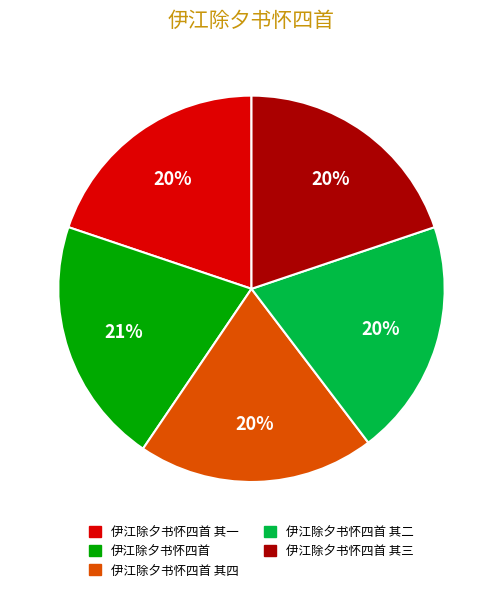

Does any single category account for the majority?

No